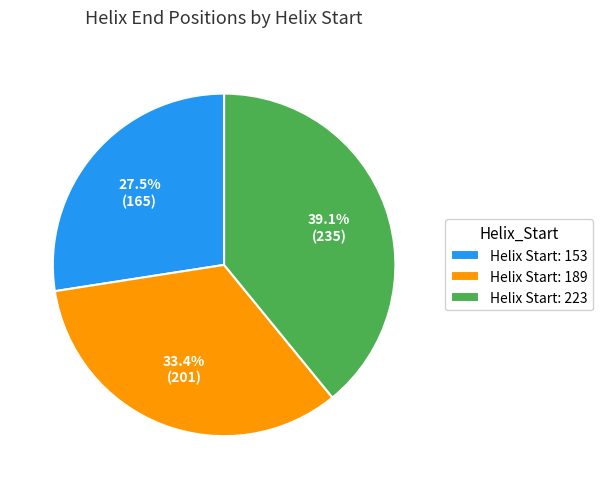

What is the smallest slice in the pie chart?

Helix Start: 153